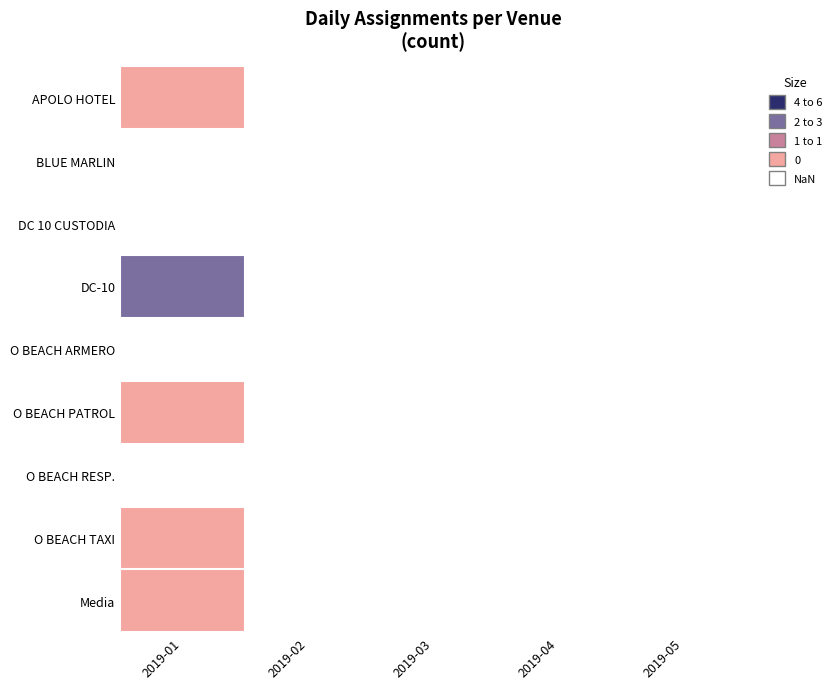

Rank the series by their maximum value, from lowest to highest.

BLUE MARLIN, DC 10 CUSTODIA, O BEACH ARMERO, O BEACH RESP., APOLO HOTEL, O BEACH PATROL, O BEACH TAXI, Media, DC-10